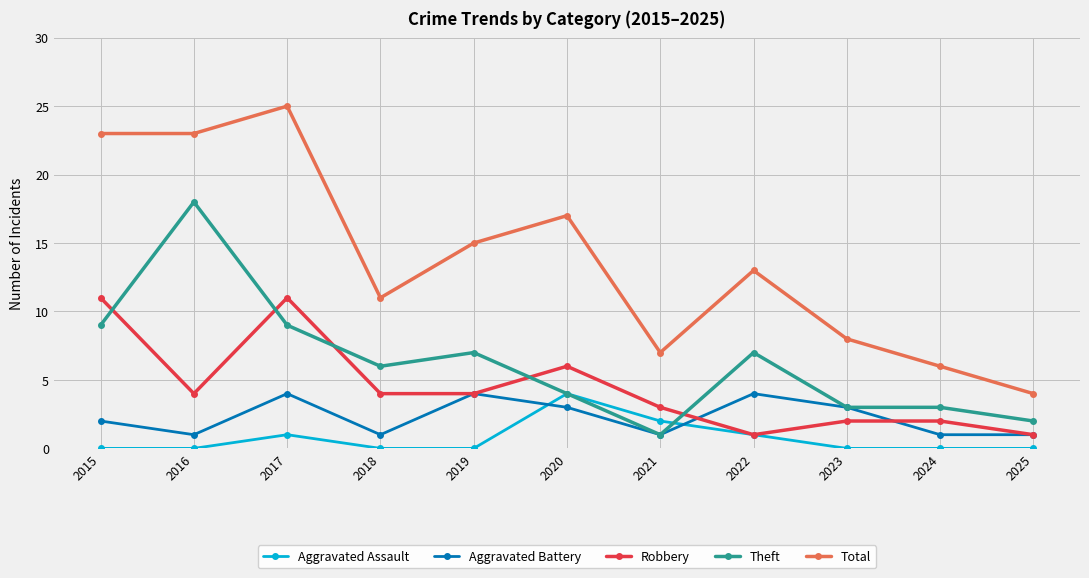

How many lines are shown in the chart?

5